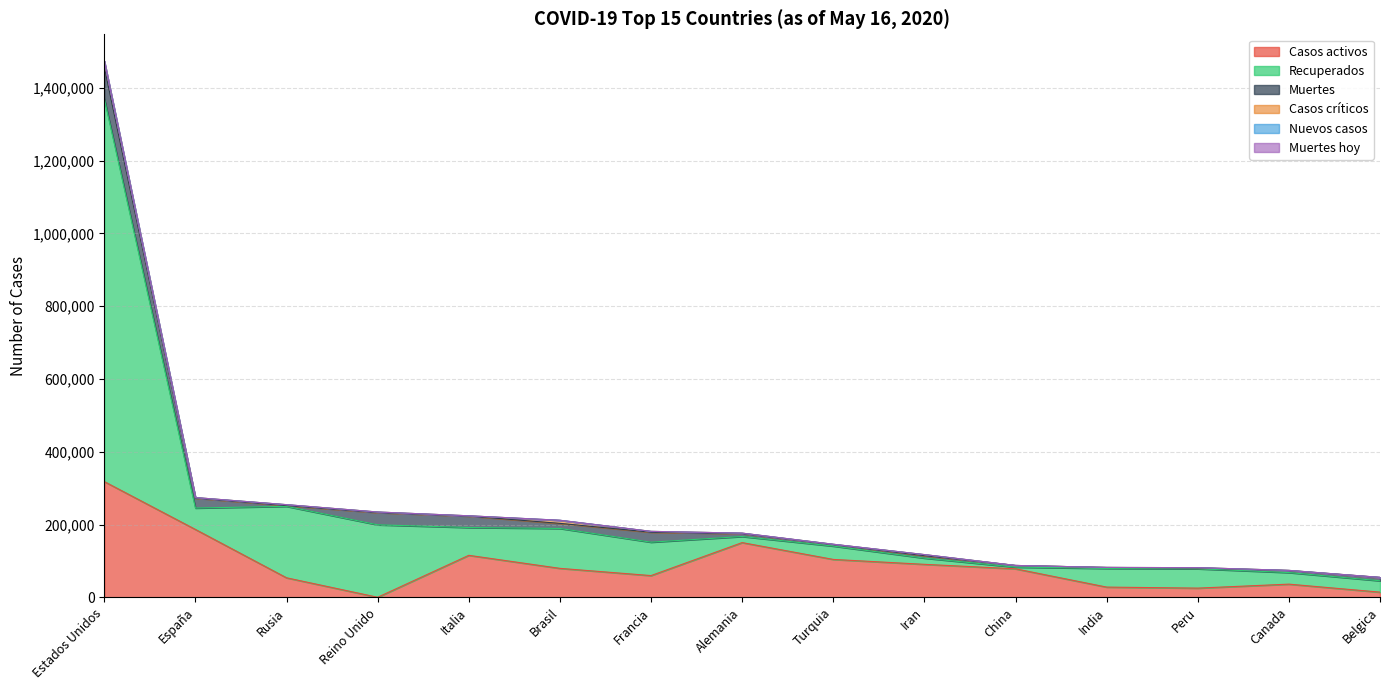

Between which two adjacent categories do Muertes and Casos activos first intersect?

Rusia and Reino Unido